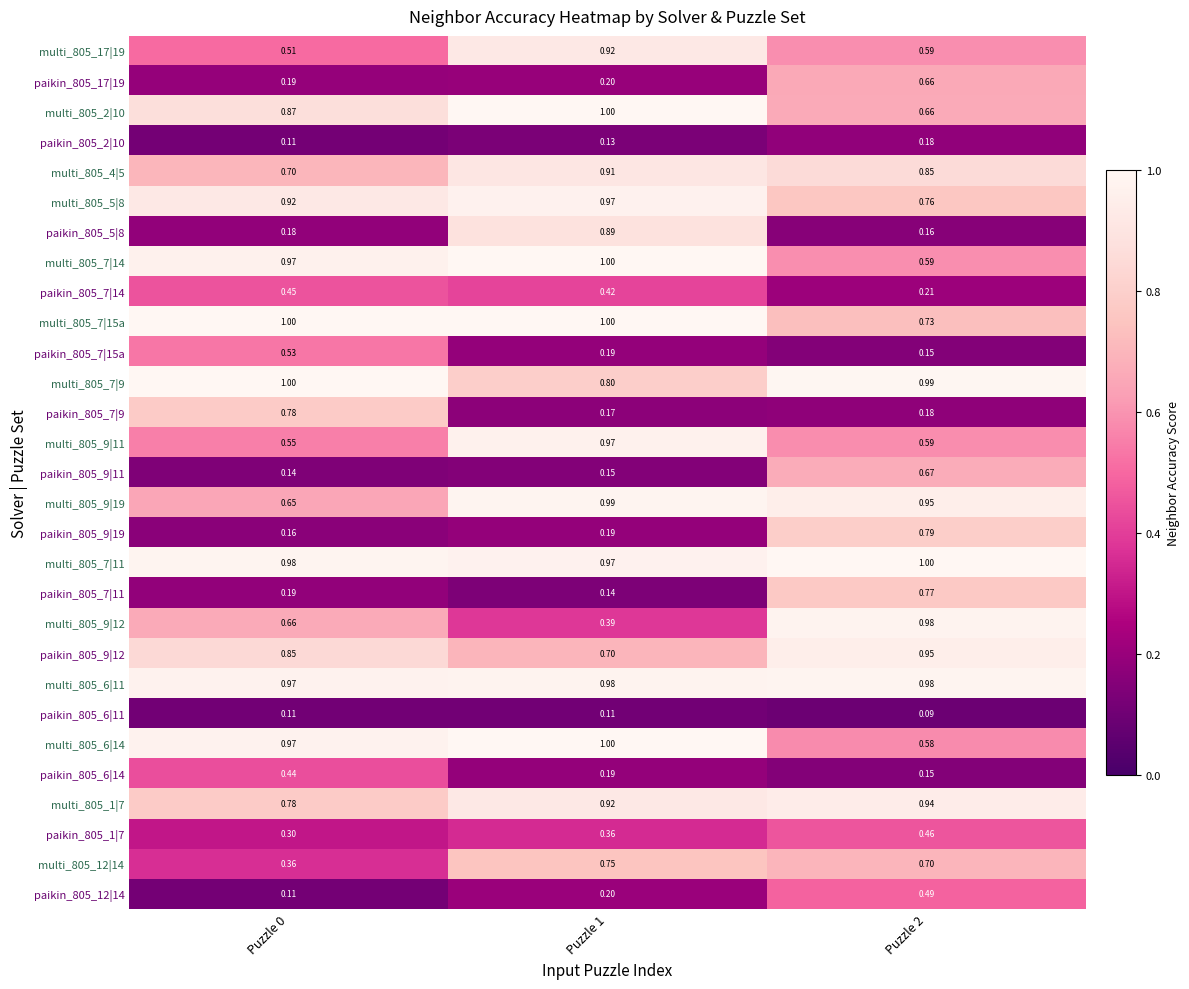

Is the value of multi_805_7|15a at Puzzle 2 greater than the value of paikin_805_12|14 at Puzzle 2?

Yes